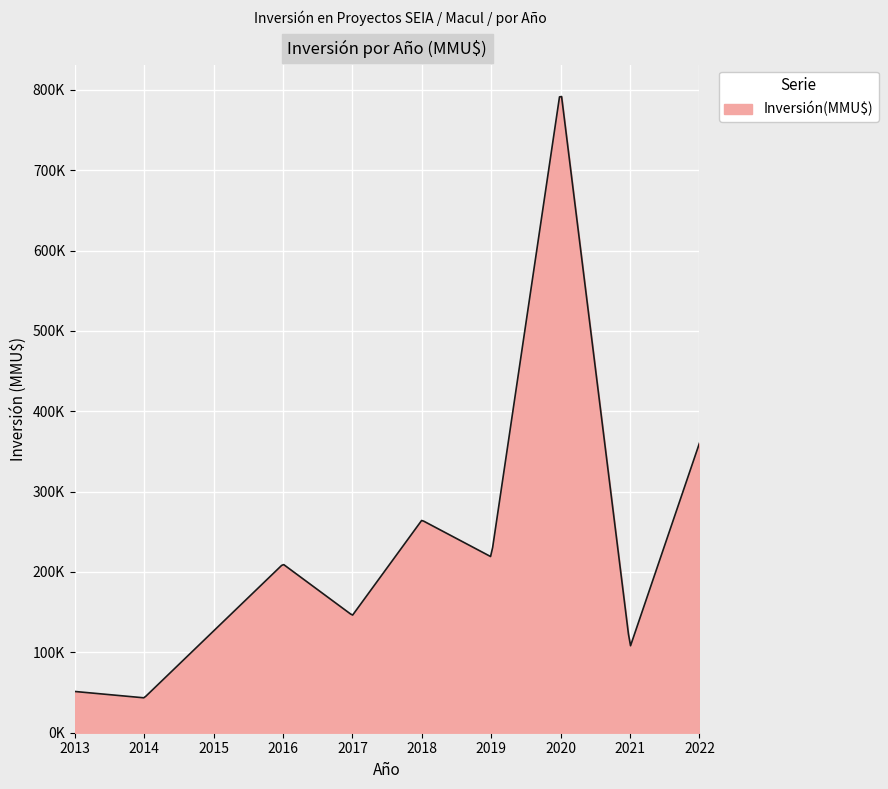

Does the chart display data point markers on the line(s)?

No